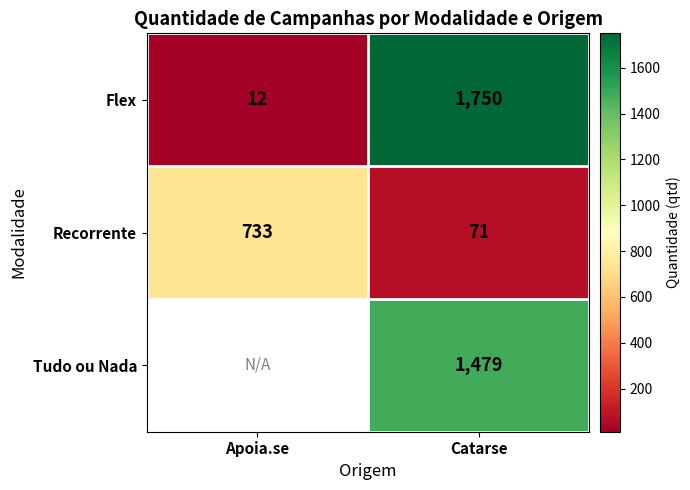

What is the spread (max minus min) of values at Catarse?

1679